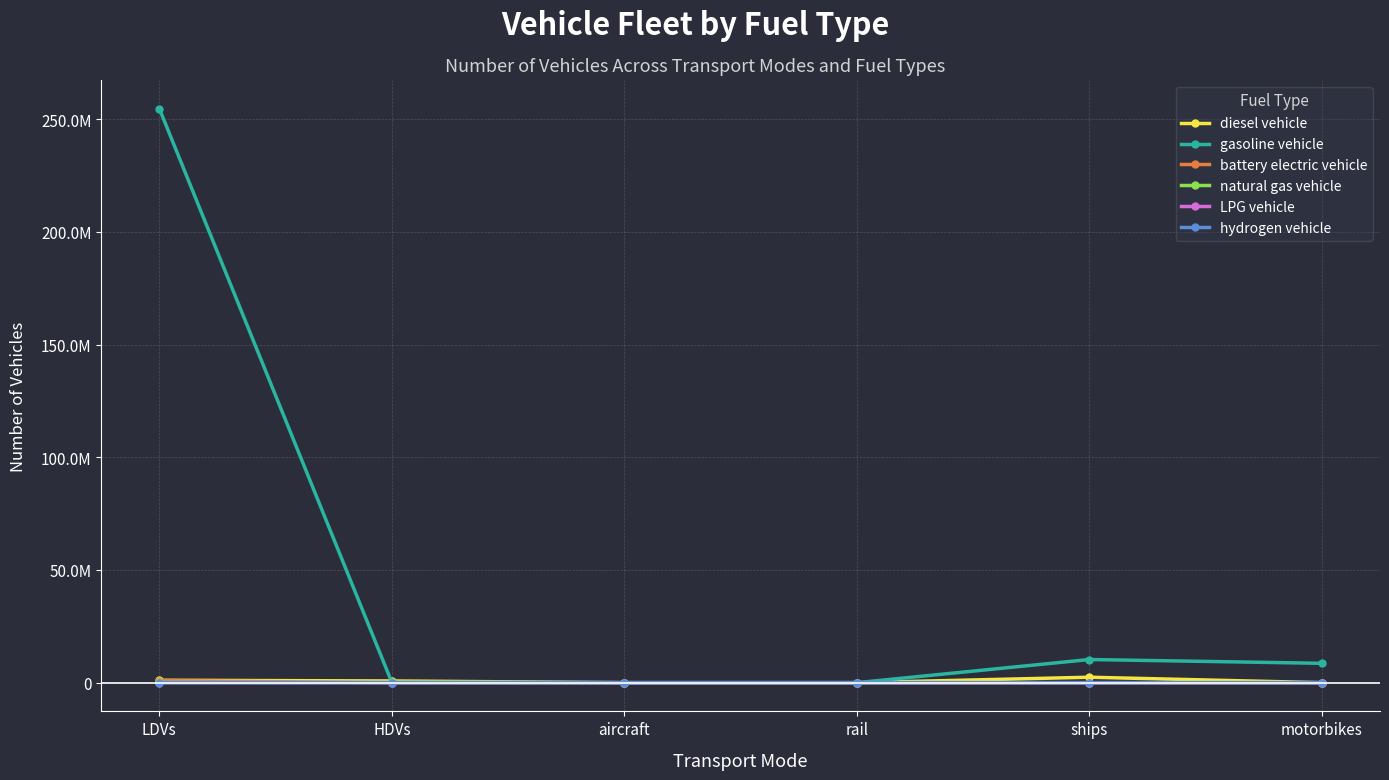

Reading left to right, extract all data points from this chart.

diesel vehicle: LDVs=1084721.0	HDVs=760039.9	aircraft=2120.7	rail=625.2	ships=2424370.5	motorbikes=0.0
gasoline vehicle: LDVs=254657419.0	HDVs=100403.2	aircraft=0.0	rail=0.0	ships=10280629.3	motorbikes=8596314.0
battery electric vehicle: LDVs=878899.0	HDVs=300.0	aircraft=0.0	rail=1897.5	ships=0.0	motorbikes=0.0
natural gas vehicle: LDVs=97967.0	HDVs=127466.0	aircraft=0.0	rail=0.0	ships=0.0	motorbikes=0.0
LPG vehicle: LDVs=82015.0	HDVs=7242.1	aircraft=0.0	rail=0.0	ships=0.0	motorbikes=0.0
hydrogen vehicle: LDVs=7638.0	HDVs=85.6	aircraft=0.0	rail=0.0	ships=0.0	motorbikes=0.0